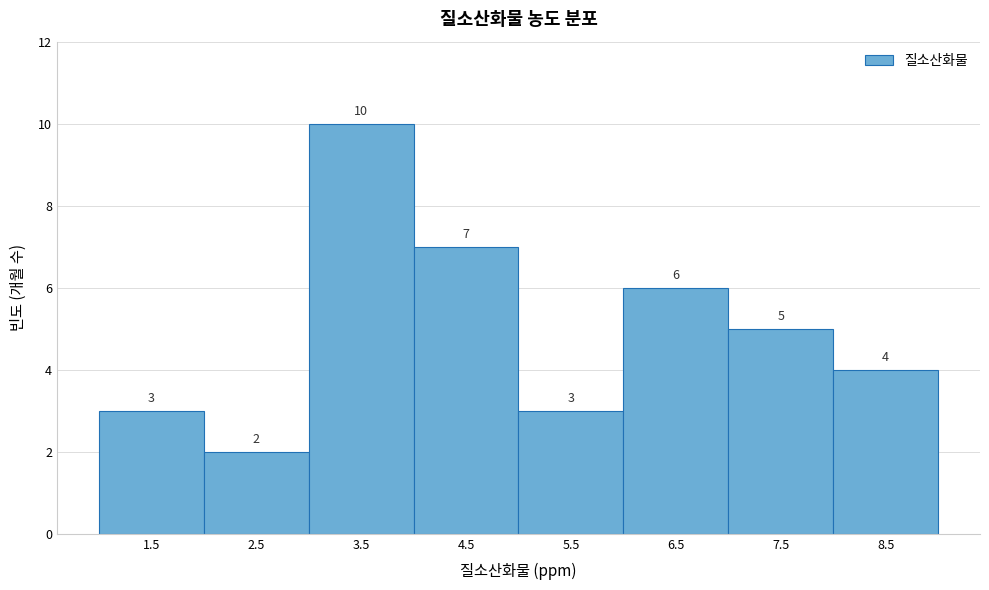

Reading left to right, extract all data points from this chart.

1.5=3	2.5=2	3.5=10	4.5=7	5.5=3	6.5=6	7.5=5	8.5=4